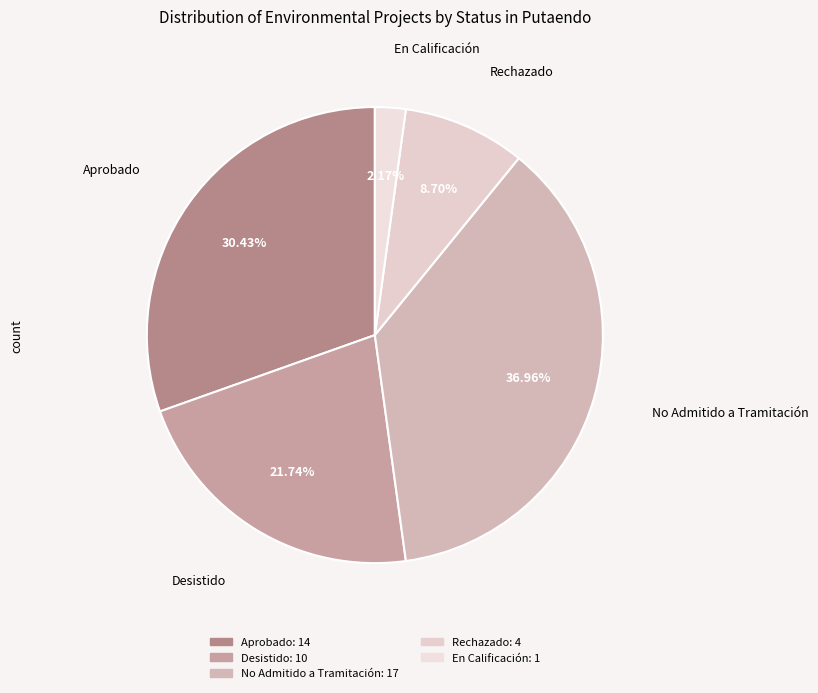

Does Aprobado represent more than half of the total?

No